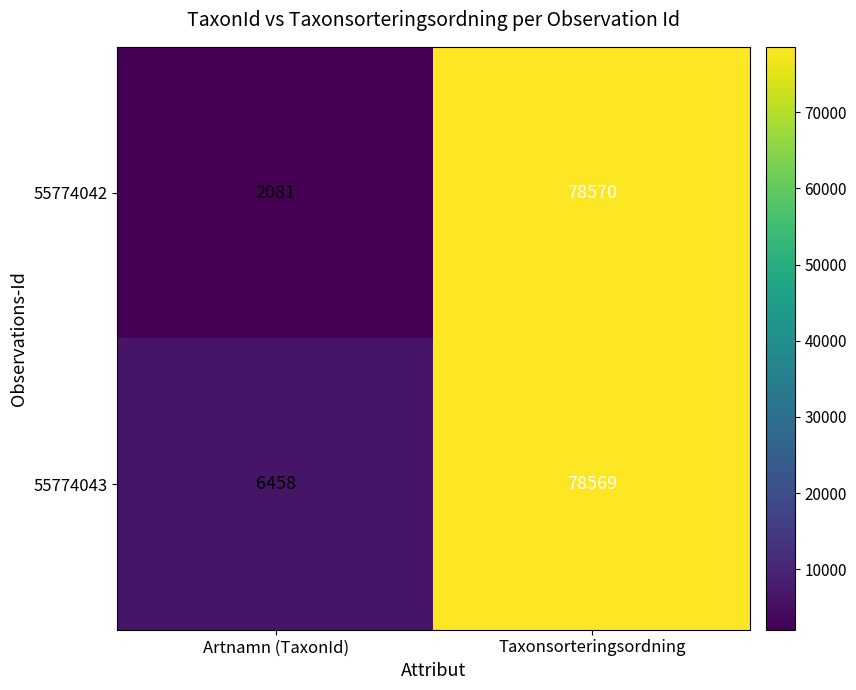

Is the value of 55774043 at Artnamn (TaxonId) greater than the value of 55774042 at Artnamn (TaxonId)?

Yes